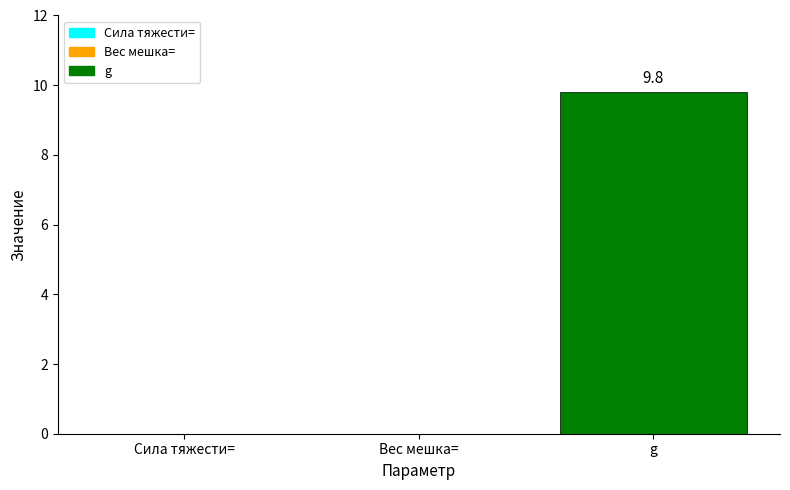

Reading left to right, transcribe all the data shown in this chart.

Сила тяжести==0.0	Вес мешка==0.0	g=9.8